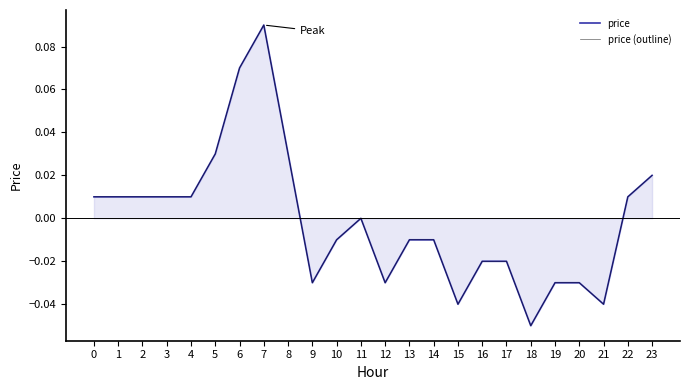

What is the greatest value displayed?

0.1